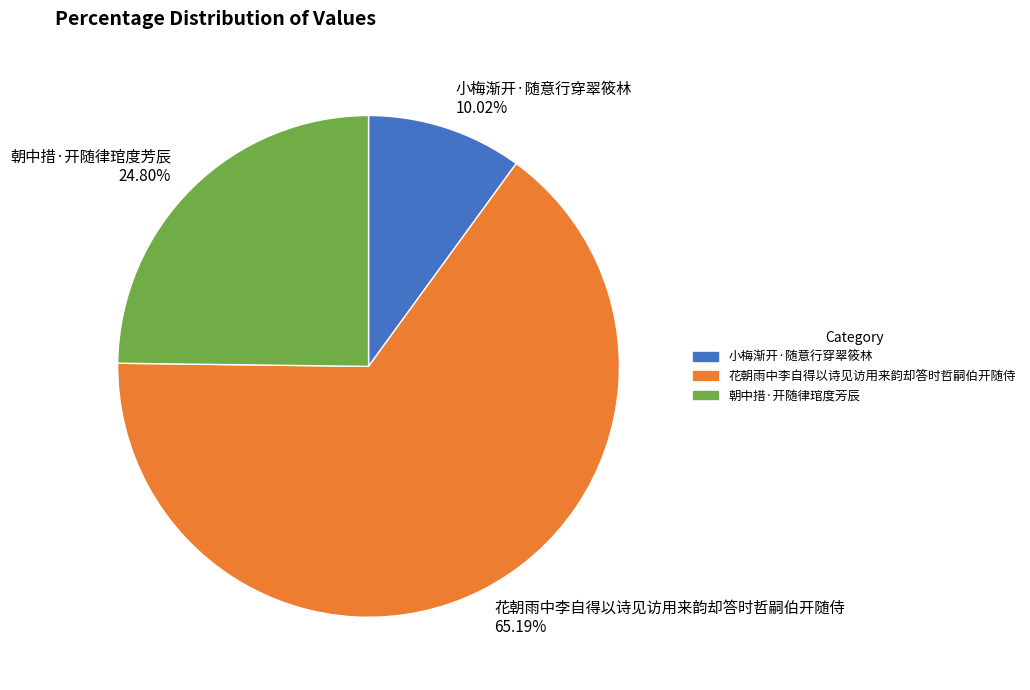

Is there any slice that represents more than half of the pie?

Yes